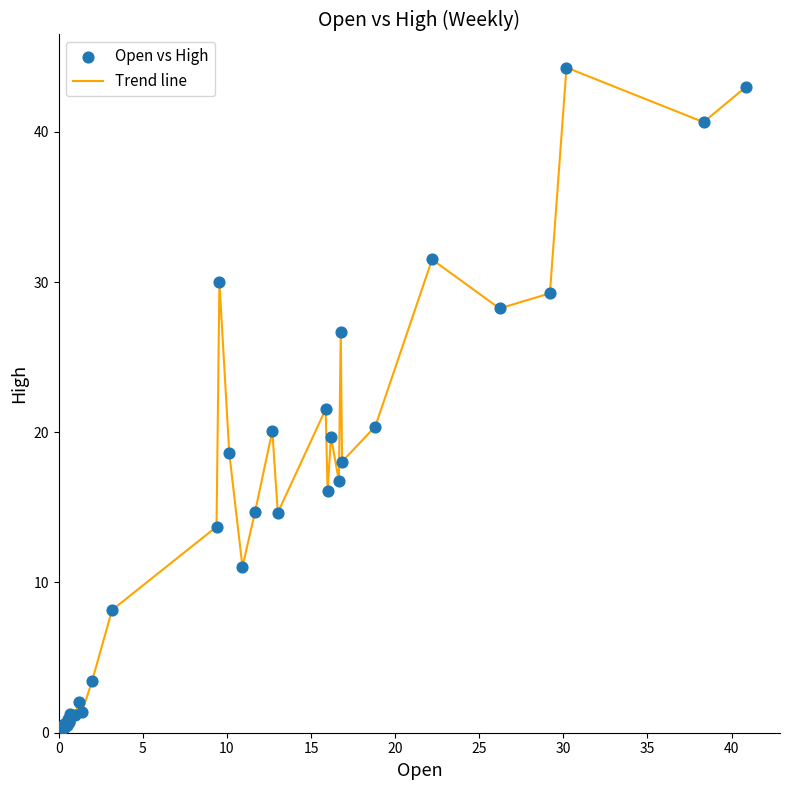

What is the difference between the maximum and minimum values?

44.0